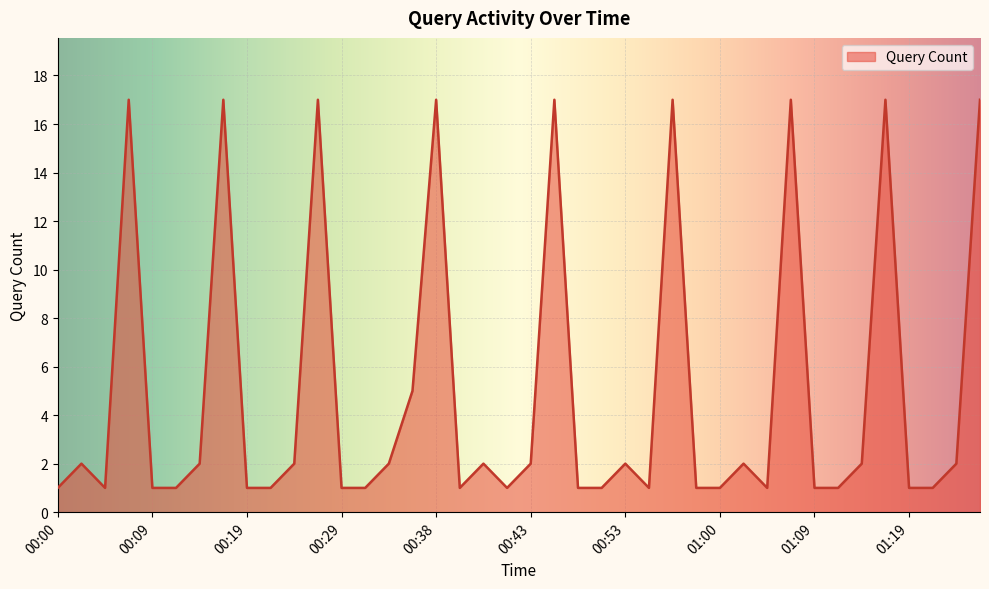

What is the maximum value shown in the chart?

17